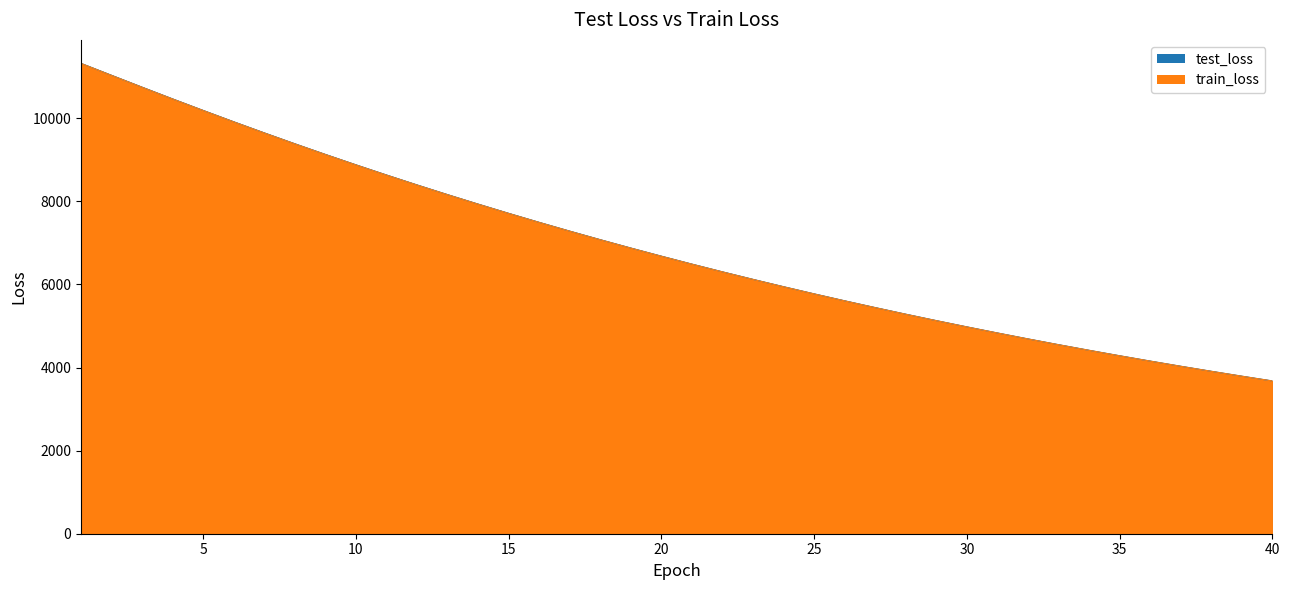

True or false: test_loss has a value of 5284.7 at 28.

True